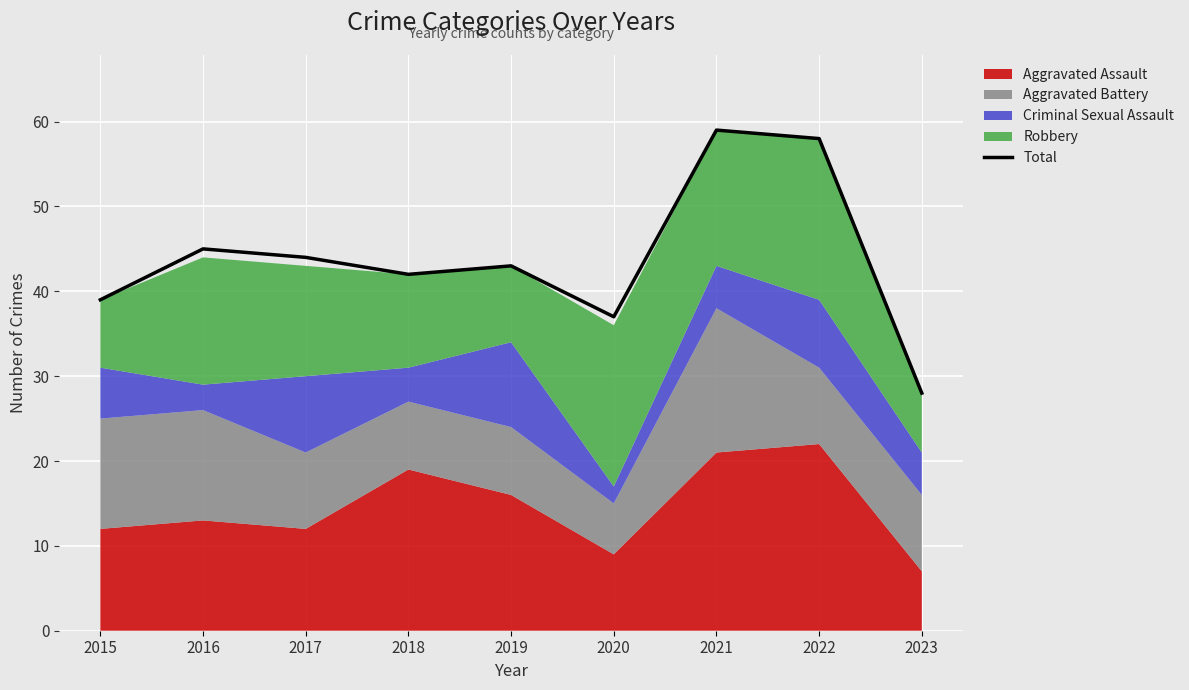

Rank the categories by value from lowest to highest.

2023, 2020, 2015, 2018, 2019, 2017, 2016, 2022, 2021